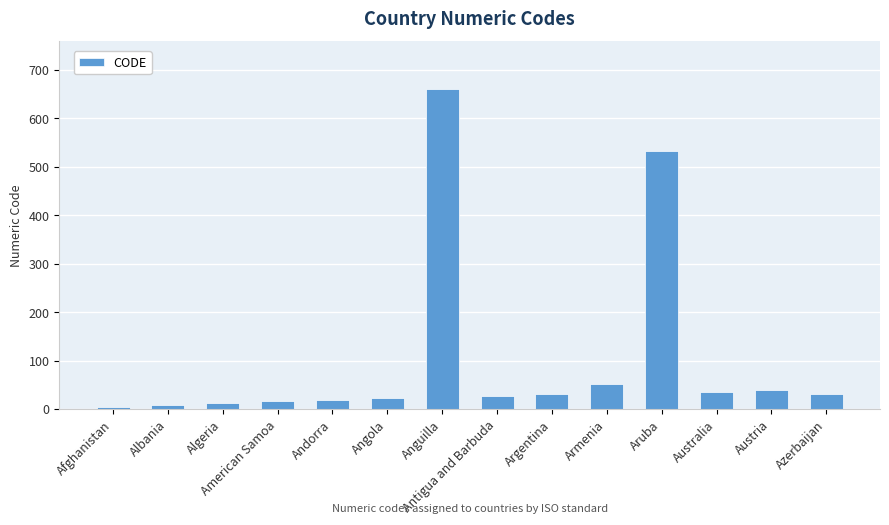

What is the approximate value at Aruba?

533